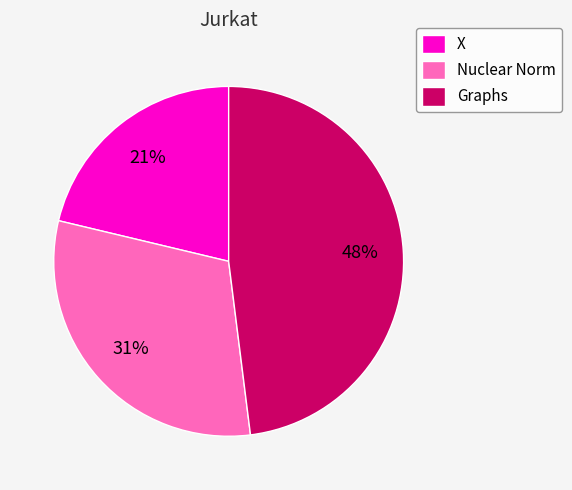

How many slices are in this pie chart?

3